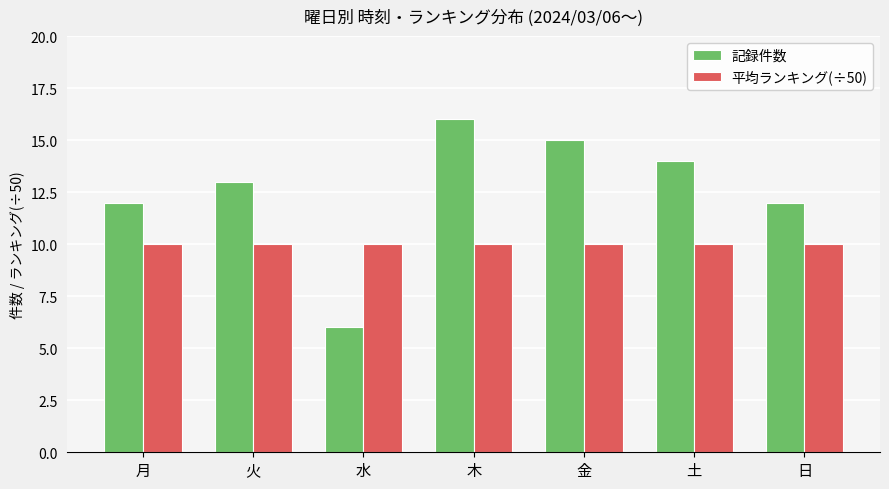

What is the difference between the highest and lowest values at 金?

5.0